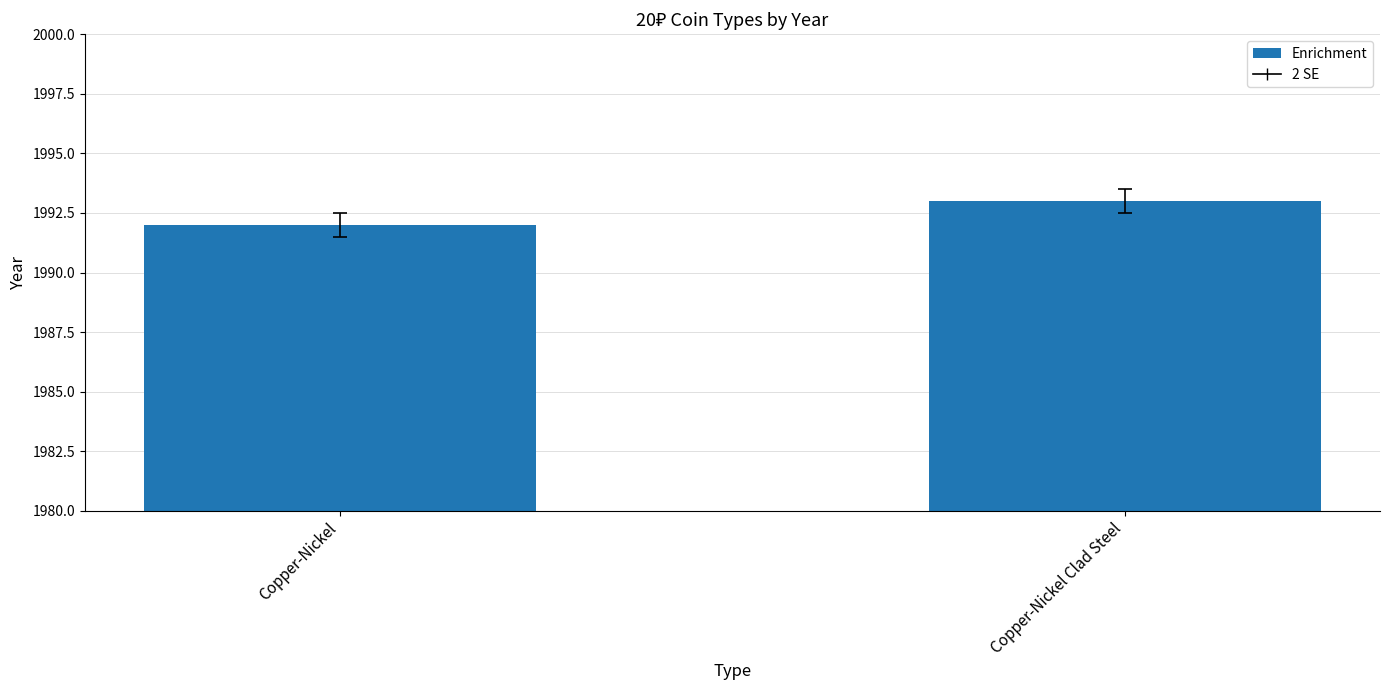

Approximately how many times larger is the value at Copper-Nickel Clad Steel compared to Copper-Nickel?

1.0